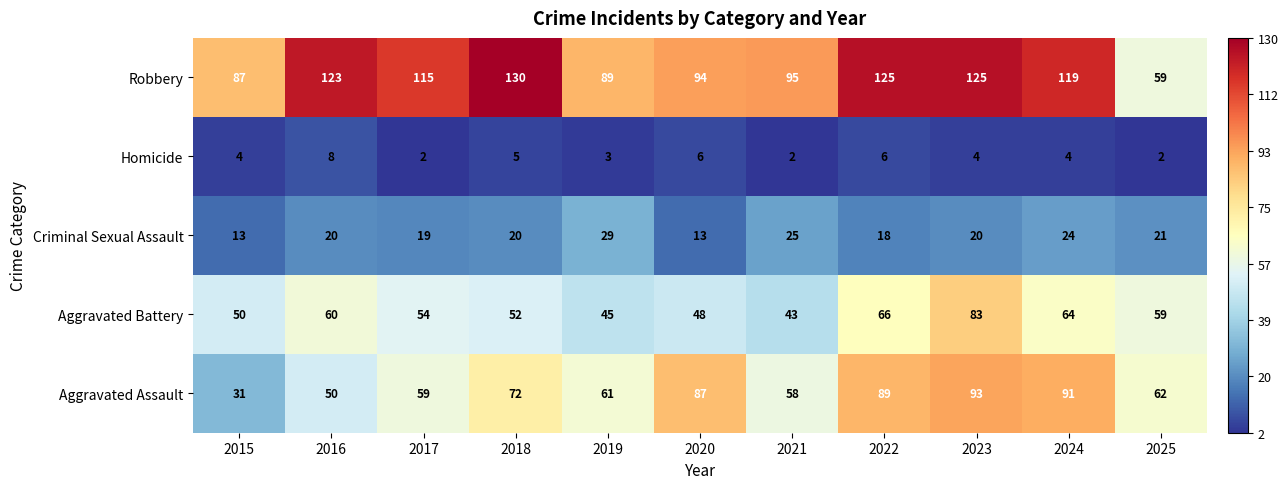

Is it true that Aggravated Battery equals 25 at 2024?

False